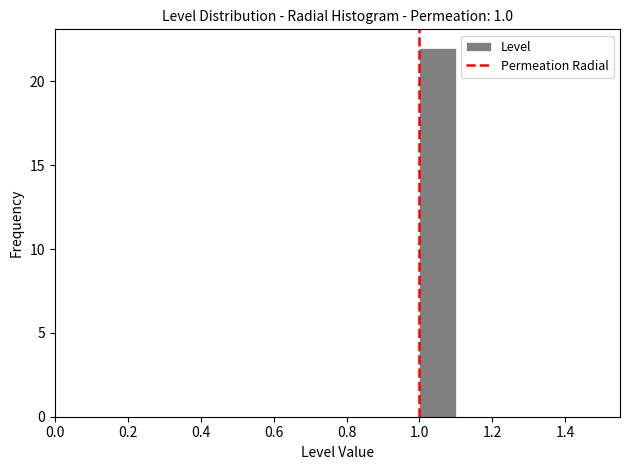

Reading left to right, list every bar in this chart as the range it spans on the x-axis followed by its height. The values are not printed on the chart, so give them approximately, as read against the axis.

0.5 to 0.6: 0
0.6 to 0.7: 0
0.7 to 0.8: 0
0.8 to 0.9: 0
0.9 to 1.0: 0
1.0 to 1.1: 22
1.1 to 1.2: 0
1.2 to 1.3: 0
1.3 to 1.4: 0
1.4 to 1.5: 0